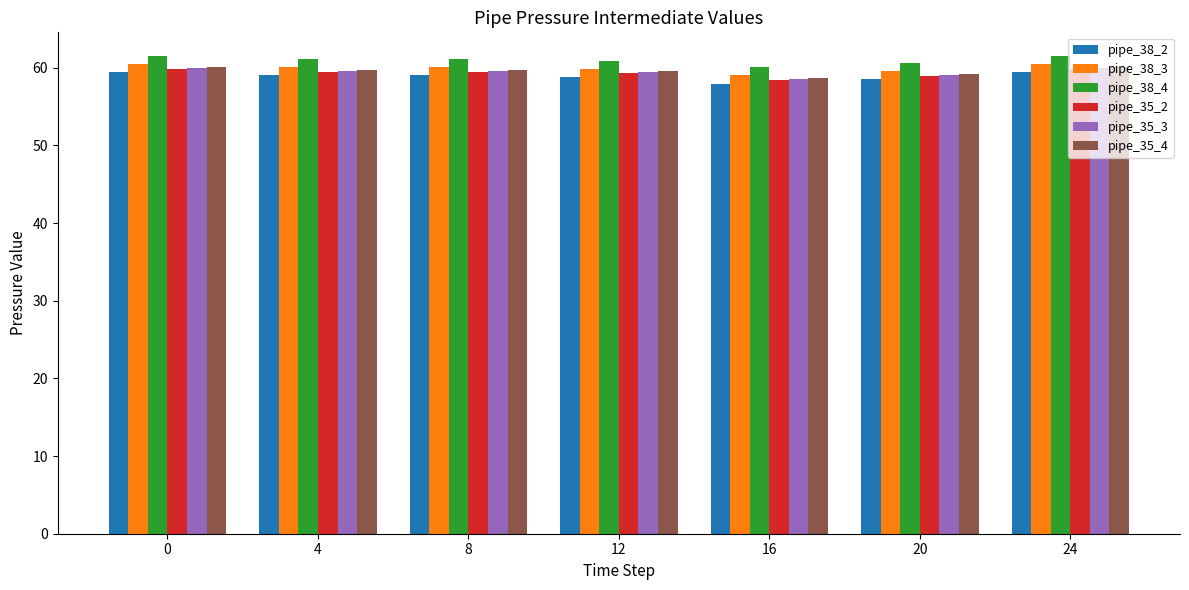

What is the difference between the highest and lowest values at 24?

2.1